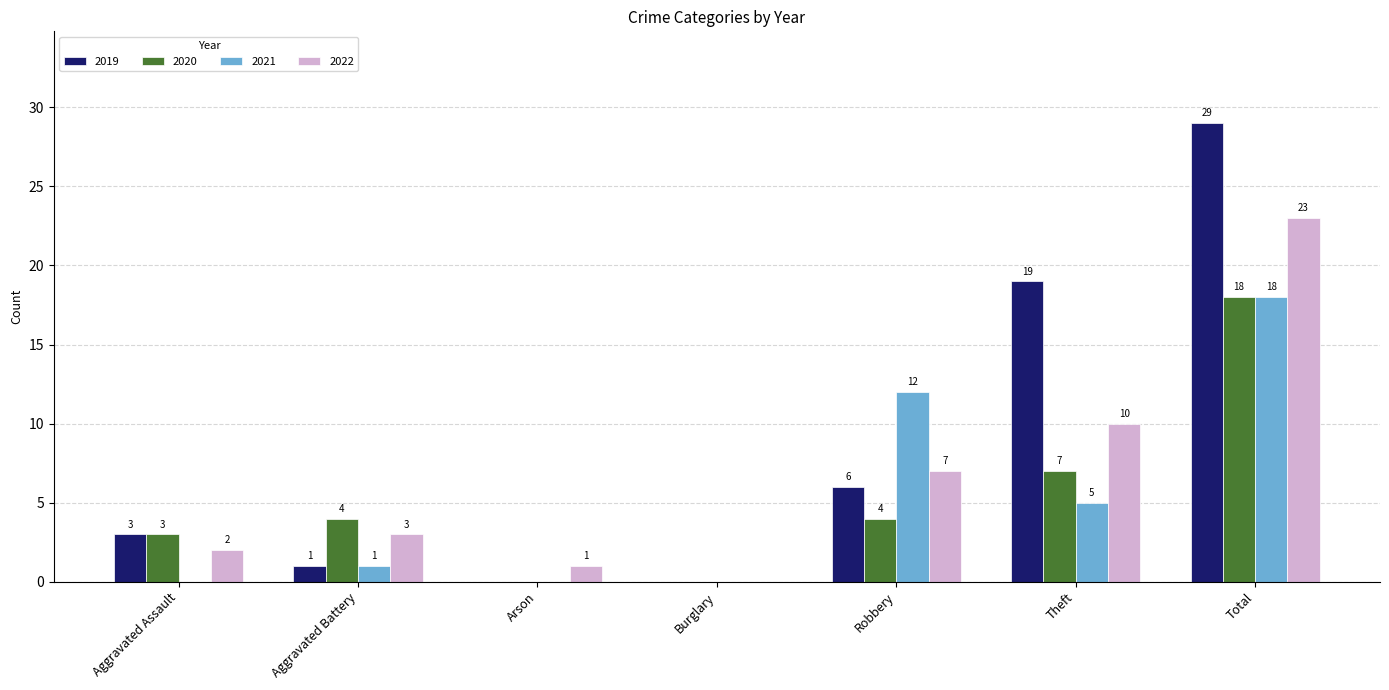

At which category is the sum across all series the highest?

Total